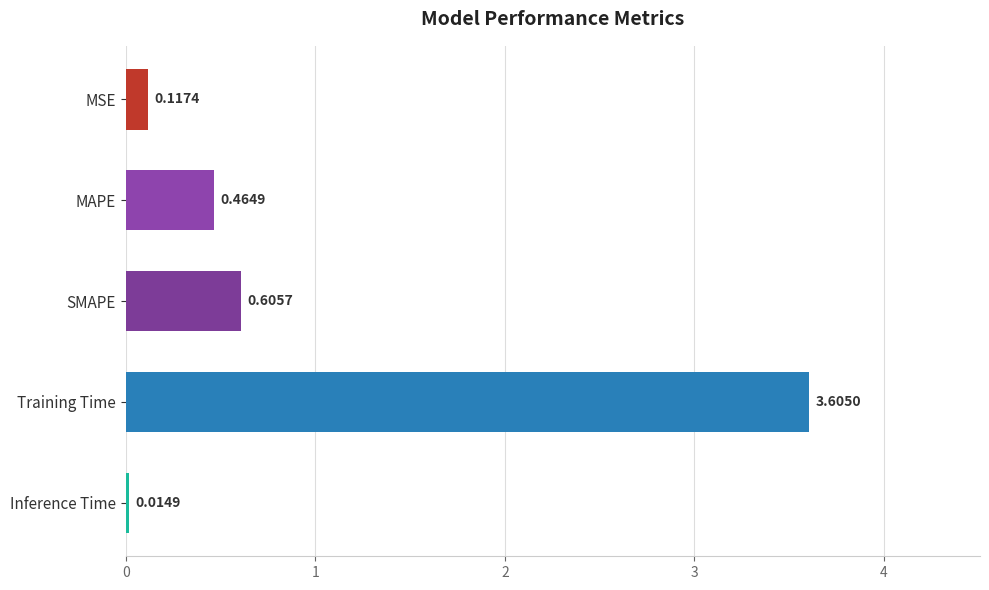

What is the change in value from SMAPE to Inference Time?

-0.6